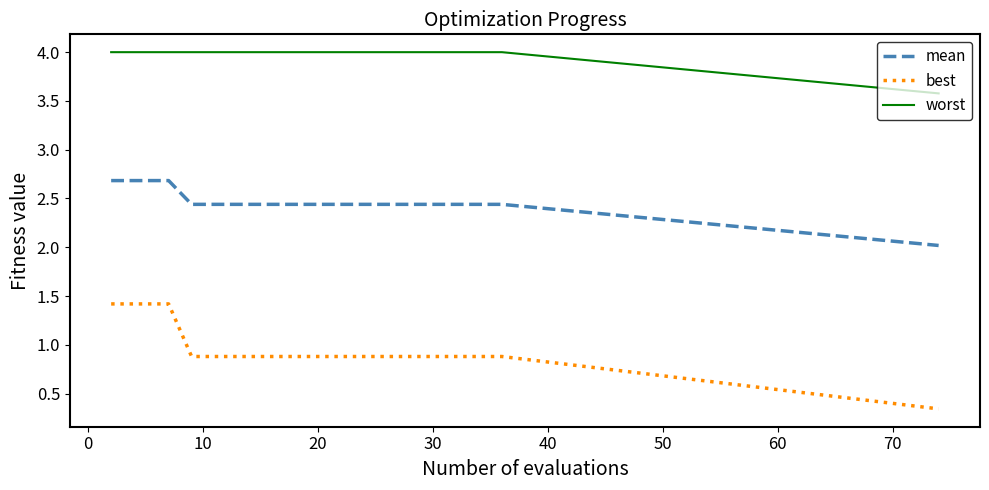

List the series in order of their overall mean, highest first.

worst, mean, best